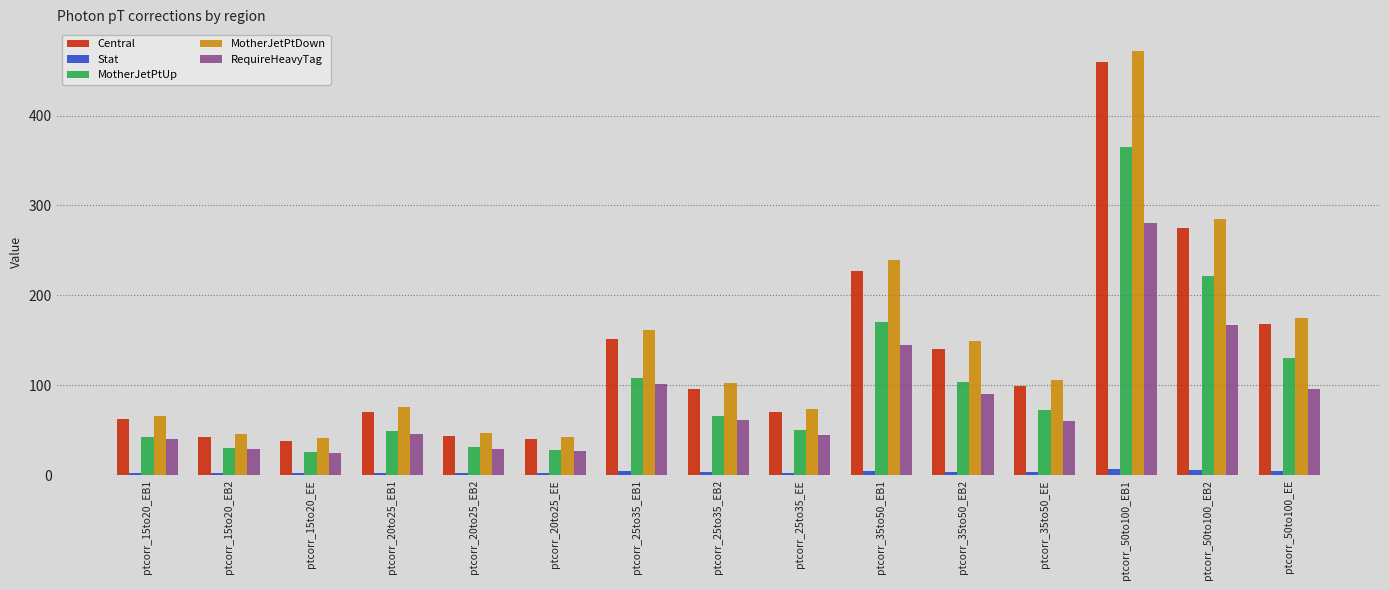

What is the label of the 1st bar from the left?

ptcorr_15to20_EB1